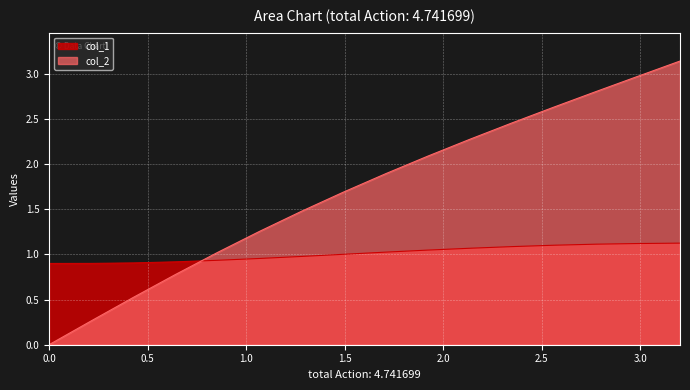

How many data points in col_2 are less than 1?

4